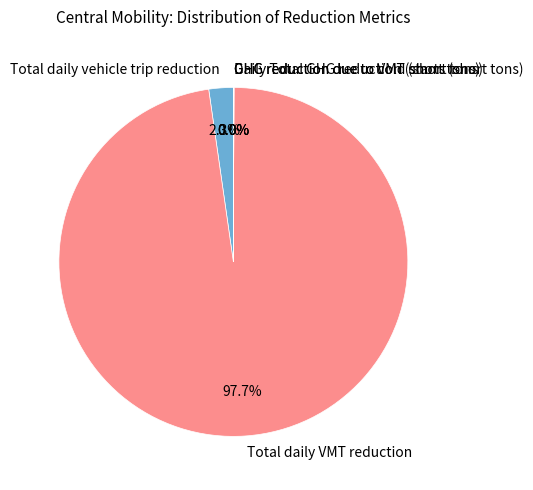

Which slice represents more than half of the pie?

Total daily VMT reduction